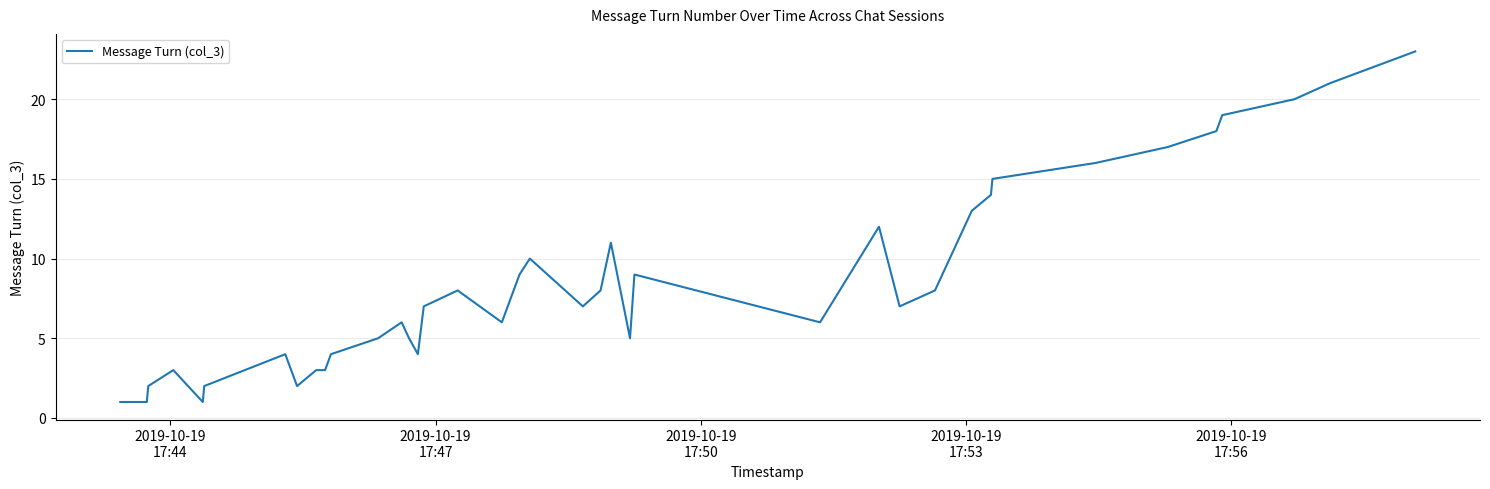

What is the difference between the maximum and minimum values?

22